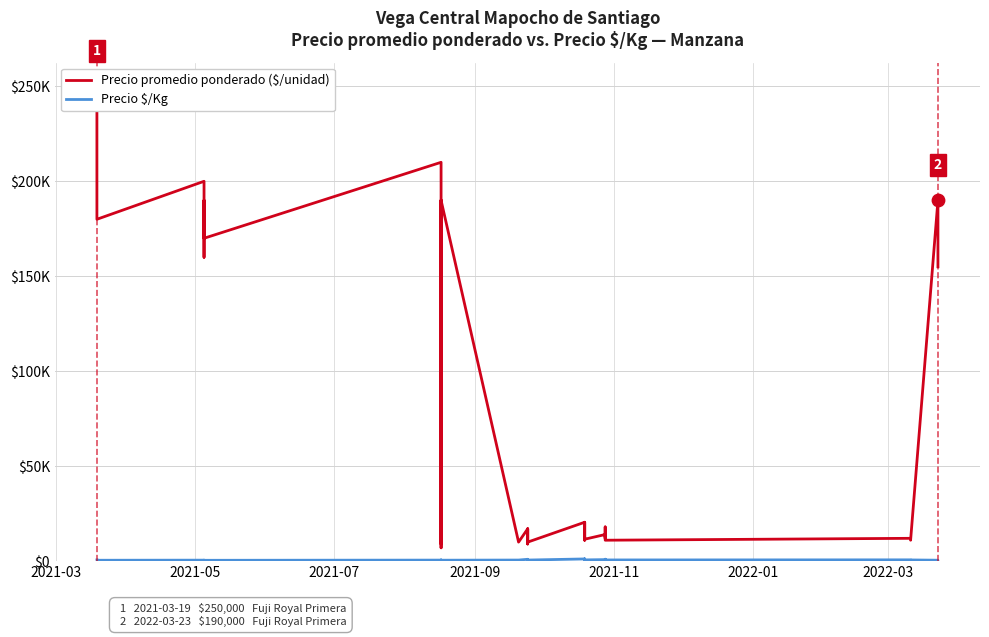

Which series has the largest total across all categories?

Precio promedio ponderado ($/unidad)